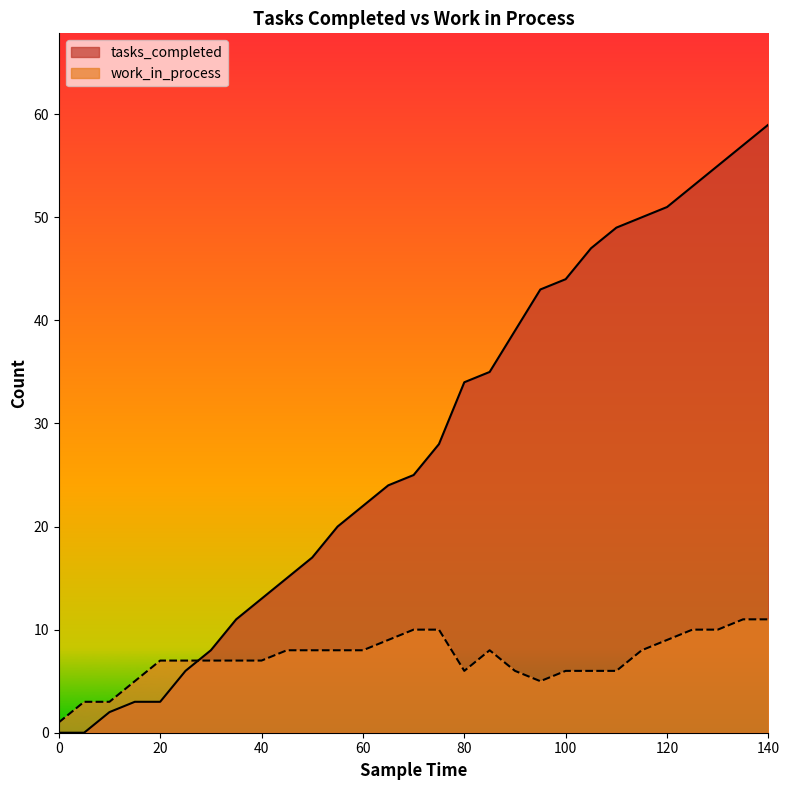

What is the average value of the tasks_completed series?

28